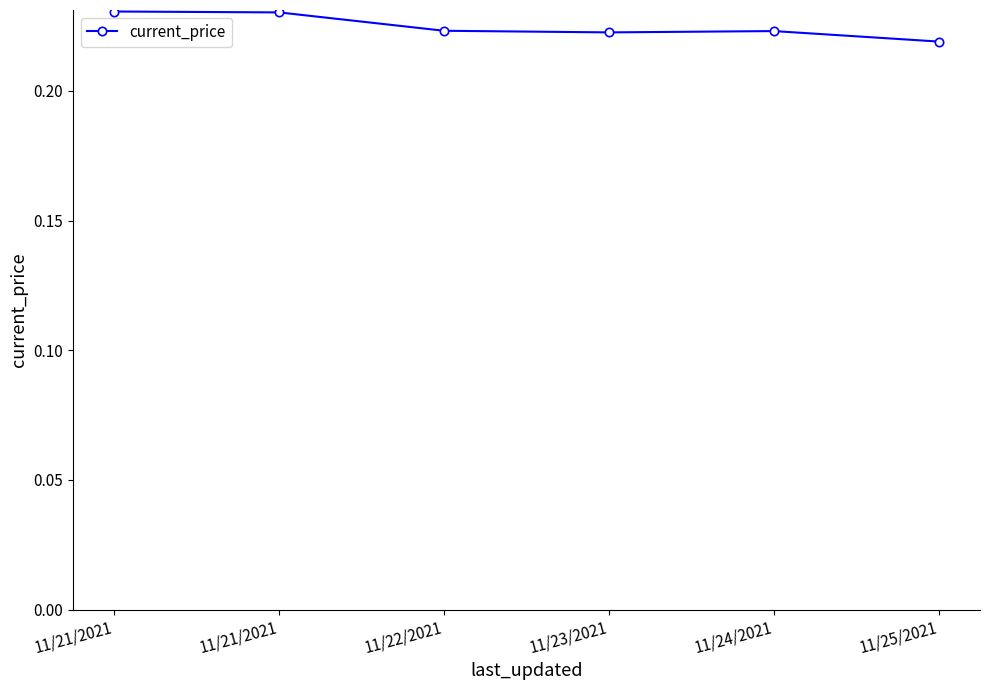

At which category does the chart reach its peak across all series?

11/21/2021